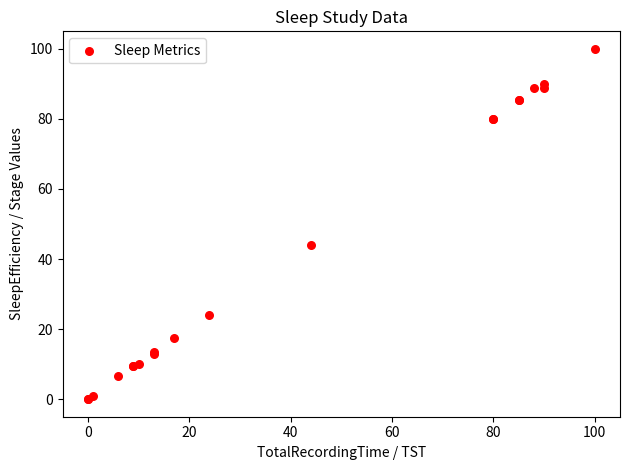

What Y value in the scatter plot is closest to 50?

44.0